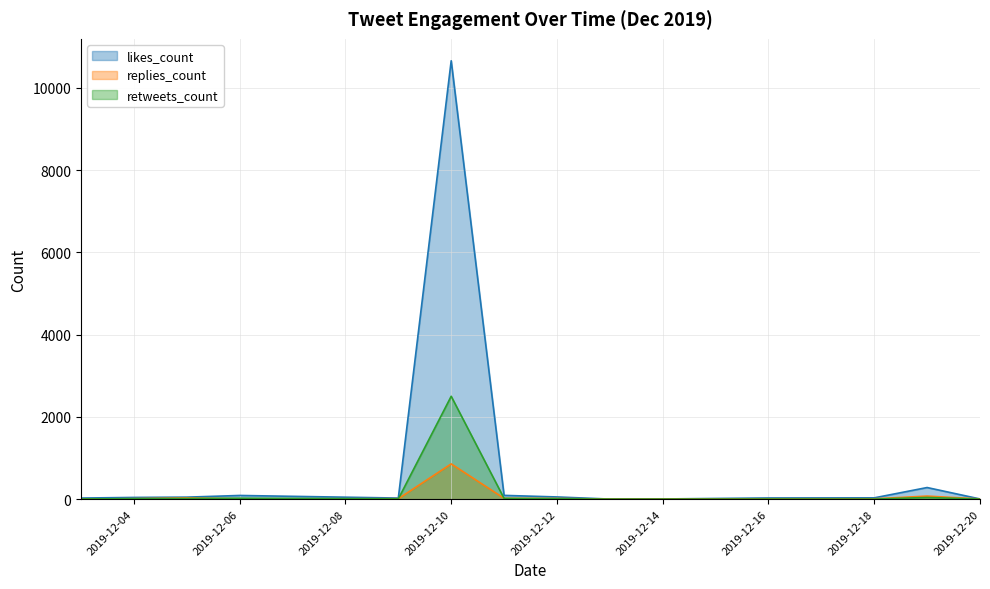

What is the difference between the second highest and minimum values in the likes_count series?

281